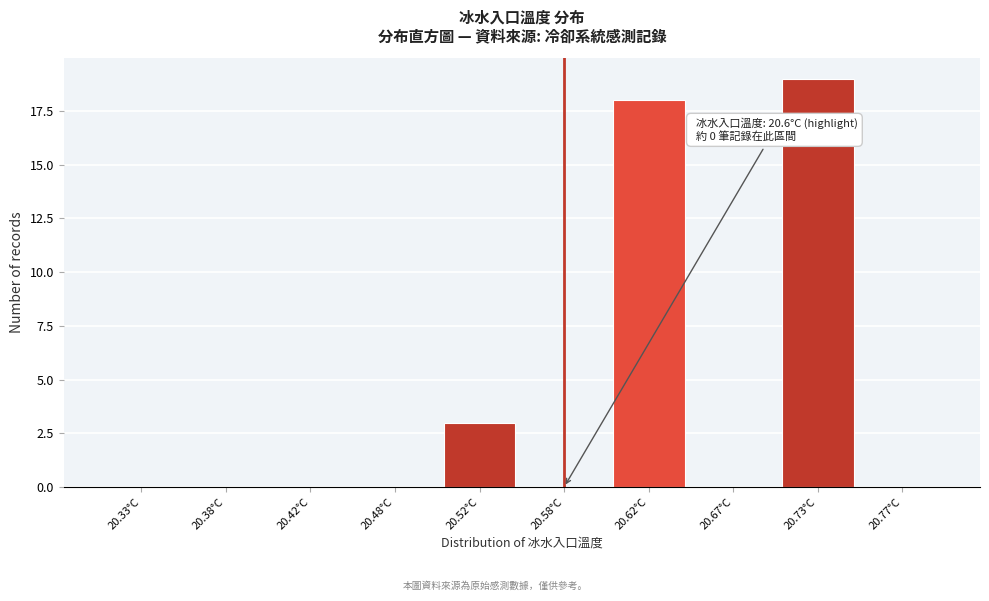

Reading left to right, what are all the values shown in this chart?

20.33°C=0	20.38°C=0	20.42°C=0	20.48°C=0	20.52°C=3	20.58°C=0	20.62°C=18	20.67°C=0	20.73°C=19	20.77°C=0